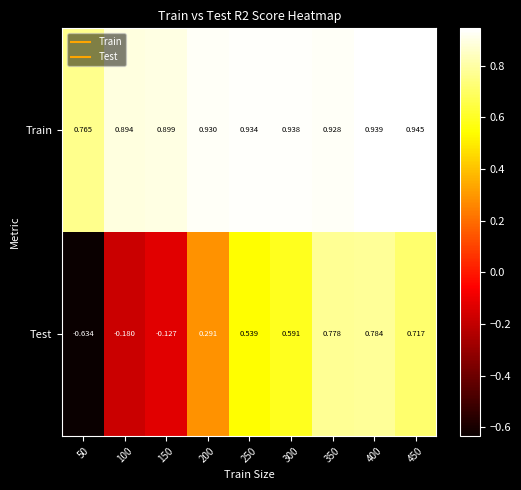

Rank the series by their maximum value, from highest to lowest.

Train, Test